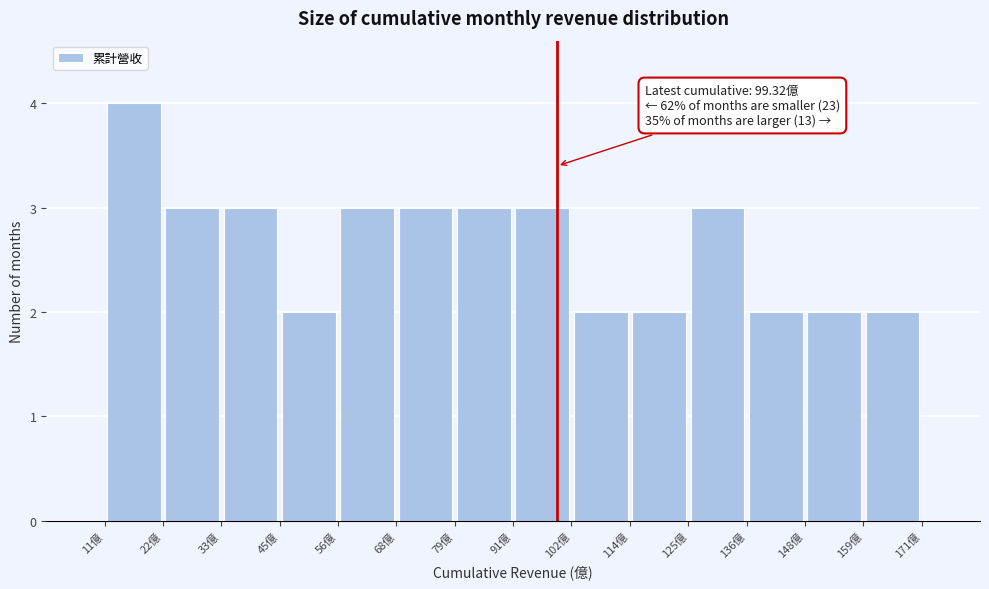

Over which range of the x-axis is the bar tallest?

10 to 22